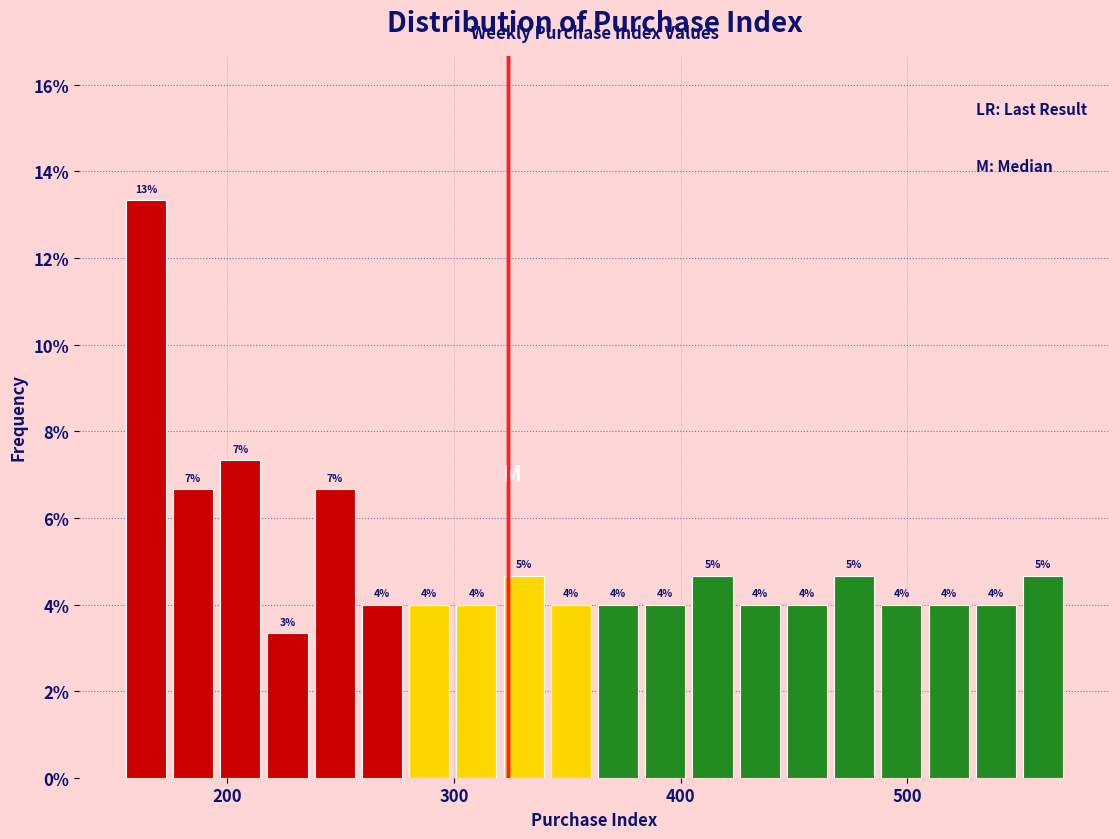

Read against the x-axis, roughly where is the centre of the tallest bar?

160